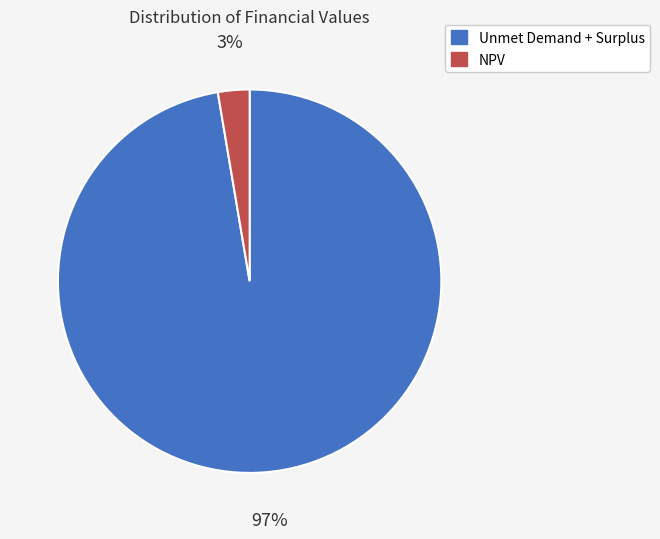

Which has a higher value, Unmet Demand + Surplus or NPV?

Unmet Demand + Surplus